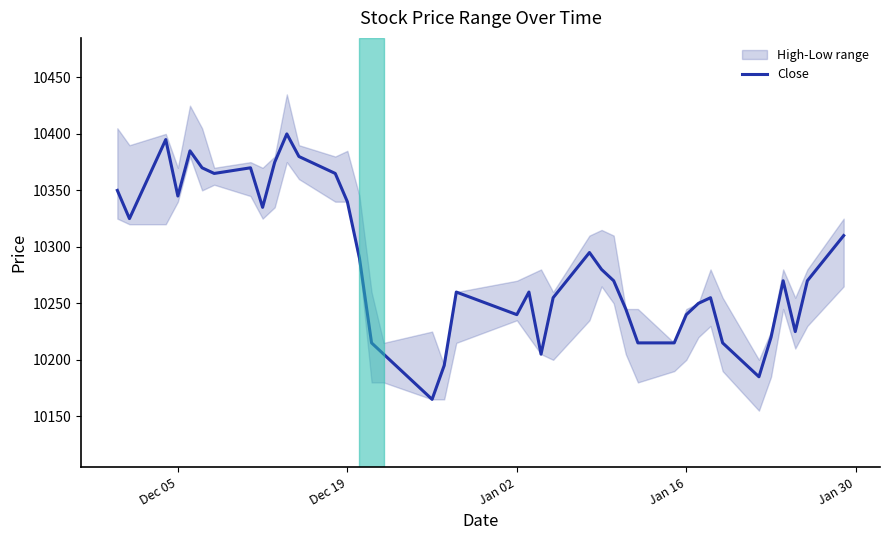

What is the minimum value for Close?

10165